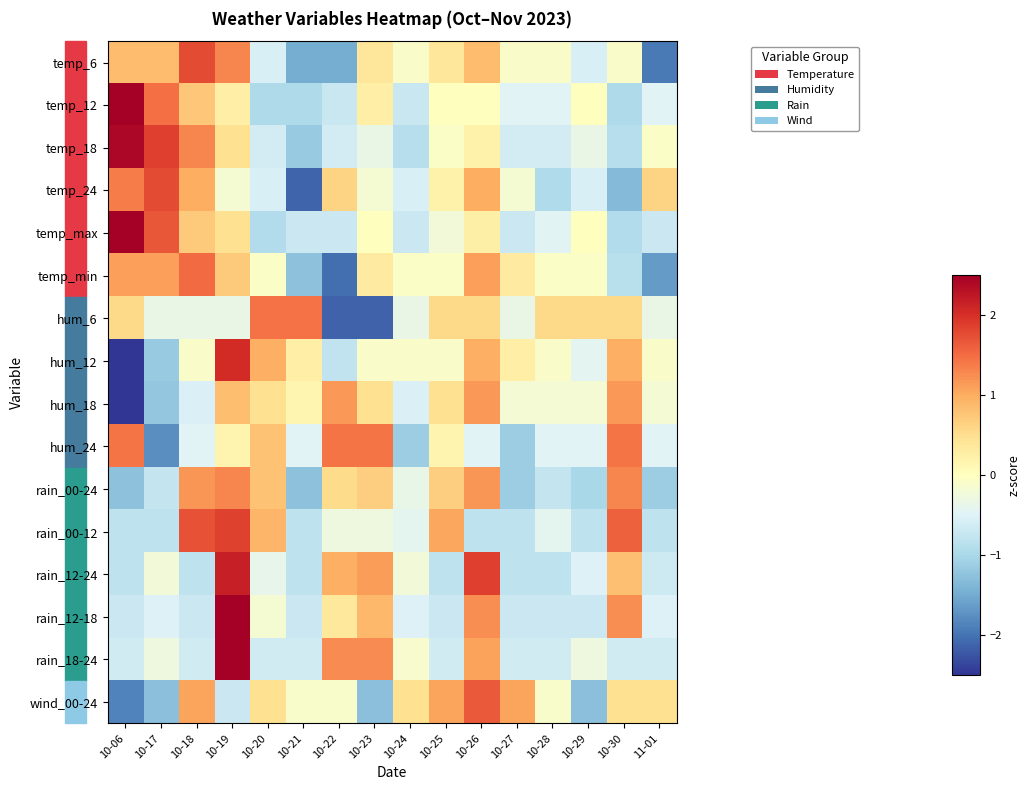

Reading right to left, what are all the values shown in this chart?

temp_6: 11-01=-1.9	10-30=-0.1	10-29=-0.6	10-28=-0.1	10-27=-0.1	10-26=0.8	10-25=0.4	10-24=-0.1	10-23=0.4	10-22=-1.5	10-21=-1.5	10-20=-0.6	10-19=1.3	10-18=1.8	10-17=0.8	10-06=0.8
temp_12: 11-01=-0.5	10-30=-1.0	10-29=0.0	10-28=-0.5	10-27=-0.5	10-26=0.0	10-25=0.0	10-24=-0.7	10-23=0.3	10-22=-0.7	10-21=-1.0	10-20=-1.0	10-19=0.3	10-18=0.7	10-17=1.5	10-06=2.9
temp_18: 11-01=-0.1	10-30=-0.9	10-29=-0.3	10-28=-0.6	10-27=-0.6	10-26=0.2	10-25=-0.1	10-24=-0.9	10-23=-0.3	10-22=-0.6	10-21=-1.2	10-20=-0.6	10-19=0.5	10-18=1.3	10-17=1.9	10-06=2.4
temp_24: 11-01=0.6	10-30=-1.3	10-29=-0.6	10-28=-0.9	10-27=-0.2	10-26=1.0	10-25=0.2	10-24=-0.6	10-23=-0.2	10-22=0.6	10-21=-2.1	10-20=-0.6	10-19=-0.2	10-18=1.0	10-17=1.8	10-06=1.4
temp_max: 11-01=-0.7	10-30=-0.9	10-29=0.0	10-28=-0.5	10-27=-0.7	10-26=0.3	10-25=-0.2	10-24=-0.7	10-23=0.0	10-22=-0.7	10-21=-0.7	10-20=-0.9	10-19=0.5	10-18=0.7	10-17=1.7	10-06=2.8
temp_min: 11-01=-1.7	10-30=-0.9	10-29=-0.1	10-28=-0.1	10-27=0.3	10-26=1.1	10-25=-0.1	10-24=-0.1	10-23=0.3	10-22=-2.1	10-21=-1.3	10-20=-0.1	10-19=0.7	10-18=1.5	10-17=1.1	10-06=1.1
hum_6: 11-01=-0.3	10-30=0.6	10-29=0.6	10-28=0.6	10-27=-0.3	10-26=0.6	10-25=0.6	10-24=-0.3	10-23=-2.1	10-22=-2.1	10-21=1.5	10-20=1.5	10-19=-0.3	10-18=-0.3	10-17=-0.3	10-06=0.6
hum_12: 11-01=-0.1	10-30=1.0	10-29=-0.4	10-28=-0.1	10-27=0.3	10-26=1.0	10-25=-0.1	10-24=-0.1	10-23=-0.1	10-22=-0.8	10-21=0.3	10-20=1.0	10-19=2.0	10-18=-0.1	10-17=-1.2	10-06=-2.6
hum_18: 11-01=-0.2	10-30=1.2	10-29=-0.2	10-28=-0.2	10-27=-0.2	10-26=1.2	10-25=0.5	10-24=-0.5	10-23=0.5	10-22=1.2	10-21=0.1	10-20=0.5	10-19=0.8	10-18=-0.5	10-17=-1.2	10-06=-2.9
hum_24: 11-01=-0.5	10-30=1.4	10-29=-0.5	10-28=-0.5	10-27=-1.1	10-26=-0.5	10-25=0.2	10-24=-1.1	10-23=1.4	10-22=1.4	10-21=-0.5	10-20=0.8	10-19=0.2	10-18=-0.5	10-17=-1.8	10-06=1.4
rain_00-24: 11-01=-1.1	10-30=1.3	10-29=-1.0	10-28=-0.7	10-27=-1.1	10-26=1.2	10-25=0.7	10-24=-0.4	10-23=0.7	10-22=0.5	10-21=-1.3	10-20=0.8	10-19=1.3	10-18=1.2	10-17=-0.7	10-06=-1.3
rain_00-12: 11-01=-0.8	10-30=1.6	10-29=-0.8	10-28=-0.4	10-27=-0.8	10-26=-0.8	10-25=1.1	10-24=-0.4	10-23=-0.3	10-22=-0.3	10-21=-0.8	10-20=0.9	10-19=1.9	10-18=1.7	10-17=-0.8	10-06=-0.8
rain_12-24: 11-01=-0.7	10-30=0.8	10-29=-0.5	10-28=-0.8	10-27=-0.8	10-26=1.9	10-25=-0.8	10-24=-0.2	10-23=1.1	10-22=1.0	10-21=-0.8	10-20=-0.4	10-19=2.2	10-18=-0.8	10-17=-0.2	10-06=-0.8
rain_12-18: 11-01=-0.5	10-30=1.2	10-29=-0.7	10-28=-0.7	10-27=-0.7	10-26=1.2	10-25=-0.7	10-24=-0.5	10-23=0.9	10-22=0.4	10-21=-0.7	10-20=-0.2	10-19=2.8	10-18=-0.7	10-17=-0.5	10-06=-0.7
rain_18-24: 11-01=-0.6	10-30=-0.6	10-29=-0.3	10-28=-0.6	10-27=-0.6	10-26=1.1	10-25=-0.6	10-24=-0.1	10-23=1.3	10-22=1.3	10-21=-0.6	10-20=-0.6	10-19=2.8	10-18=-0.6	10-17=-0.3	10-06=-0.6
wind_00-24: 11-01=0.5	10-30=0.5	10-29=-1.3	10-28=-0.1	10-27=1.1	10-26=1.7	10-25=1.1	10-24=0.5	10-23=-1.3	10-22=-0.1	10-21=-0.1	10-20=0.5	10-19=-0.7	10-18=1.1	10-17=-1.3	10-06=-1.9